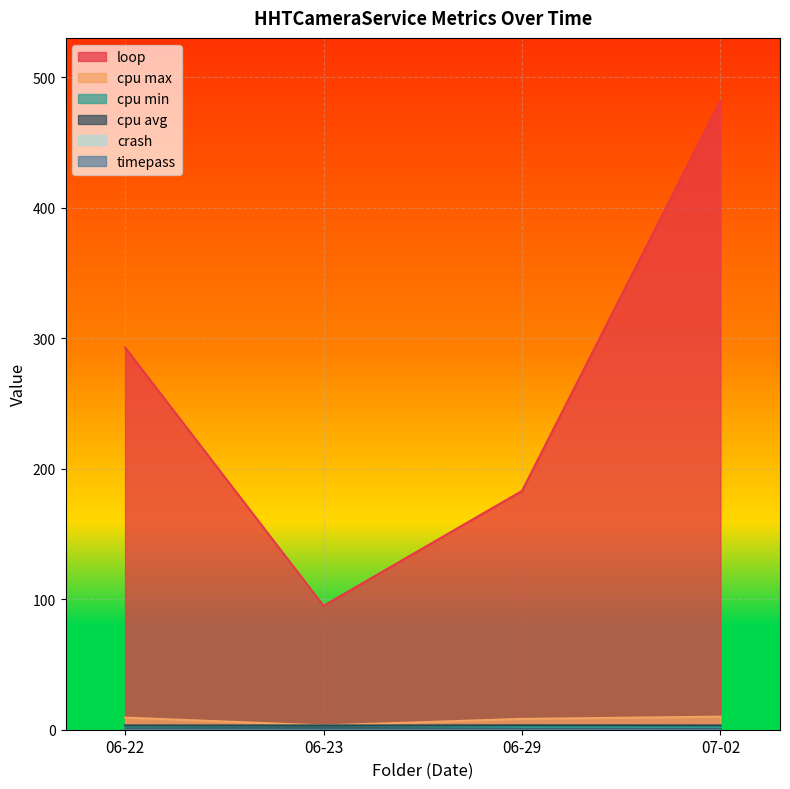

What is the value of the cpu avg point at the 2nd from the left?

3.2